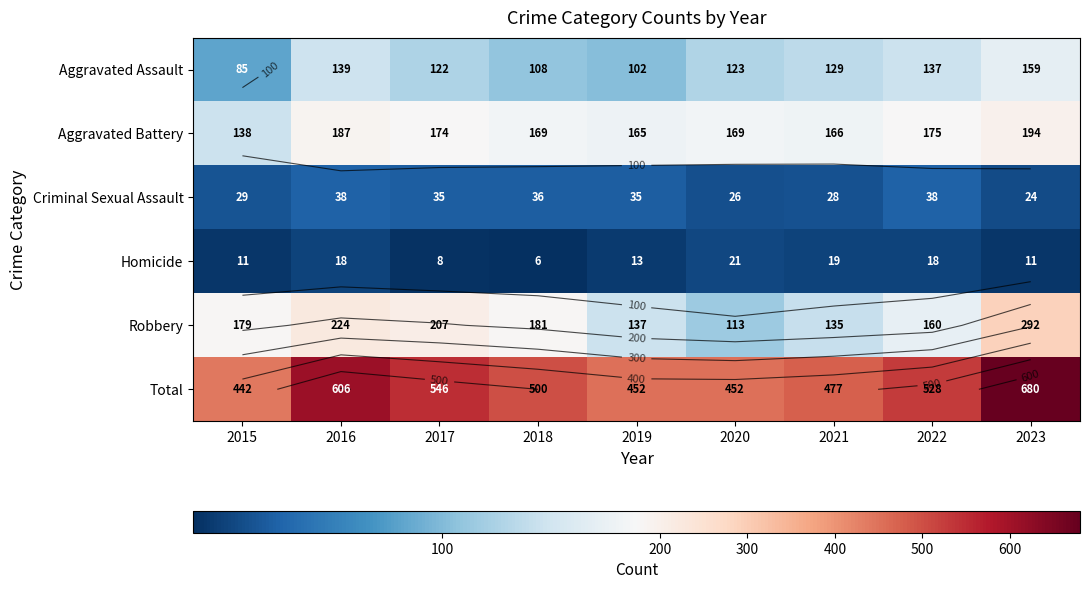

List the series in order of their peak value, highest first.

Total, Robbery, Aggravated Battery, Aggravated Assault, Criminal Sexual Assault, Homicide